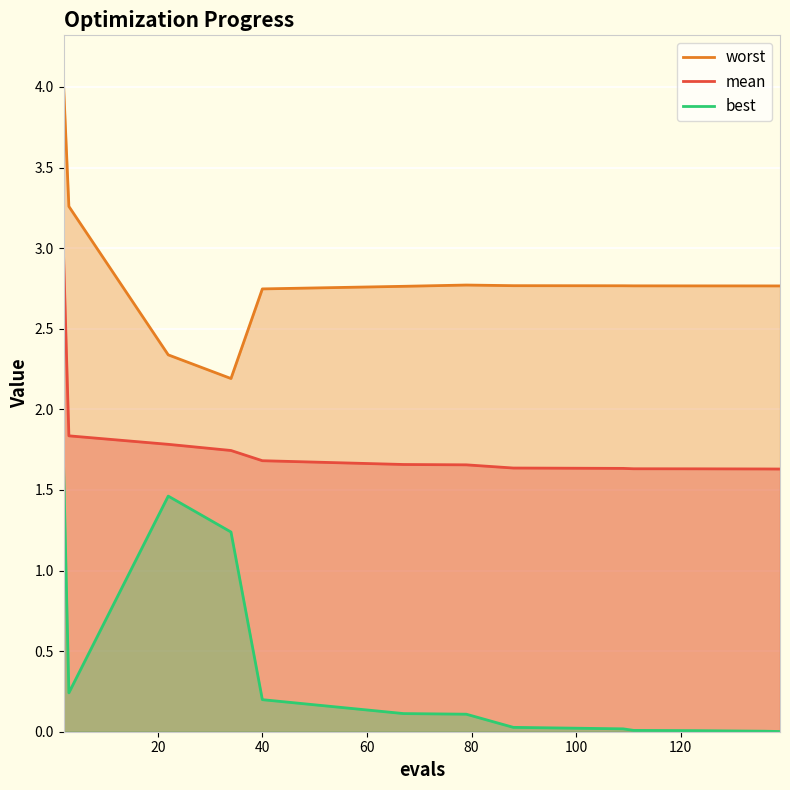

True or false: best and mean cross at least once.

False